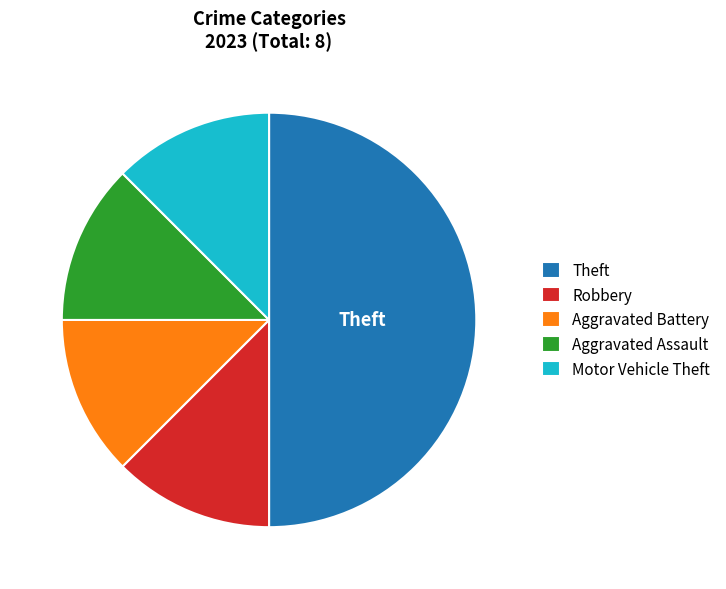

Which category has the biggest portion of the pie?

Theft